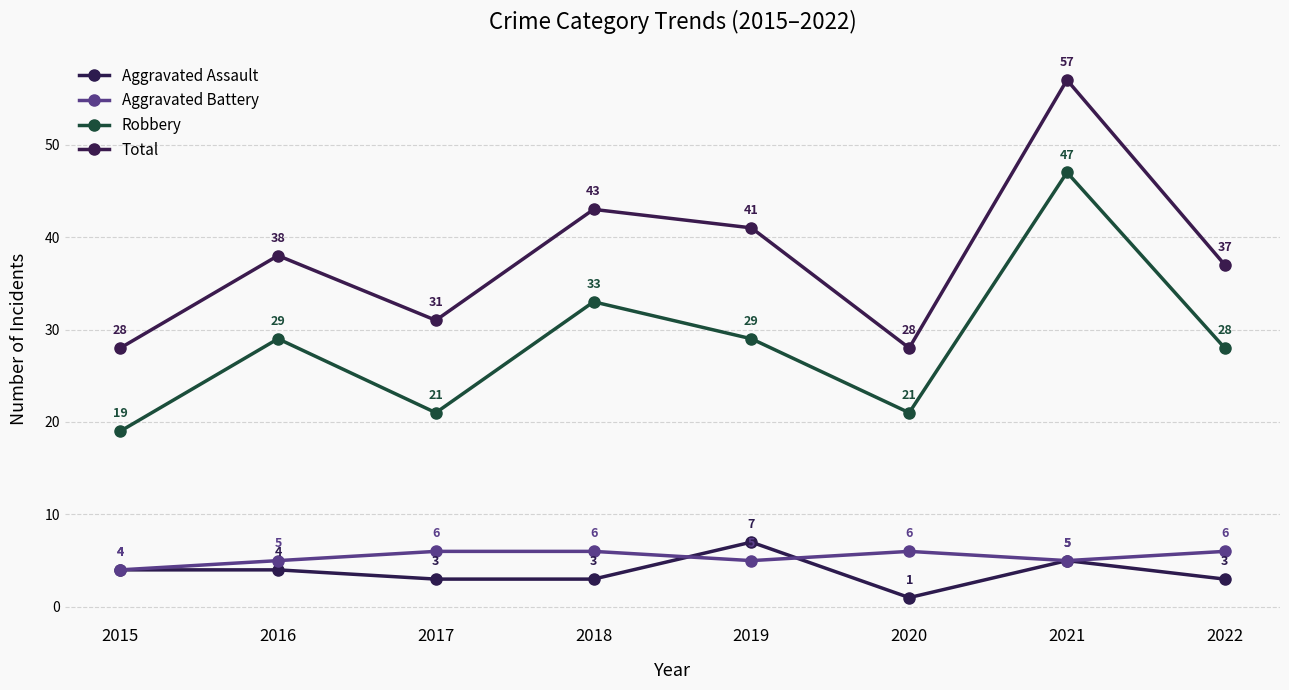

Does the chart have visible grid lines?

Yes